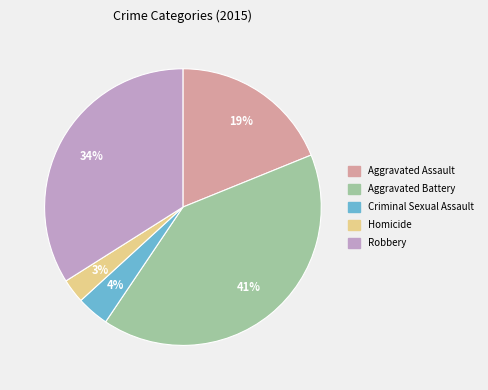

To the nearest percent, what portion does Criminal Sexual Assault represent?

4%